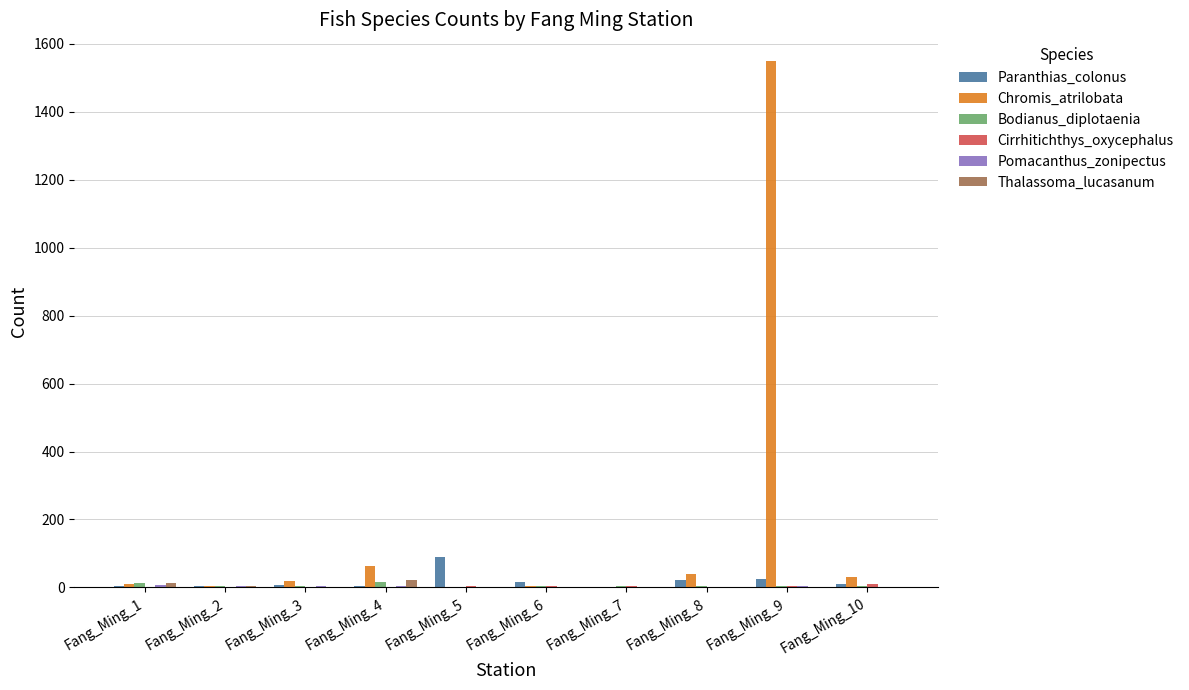

Which label corresponds to the largest value in the chart?

Fang_Ming_9